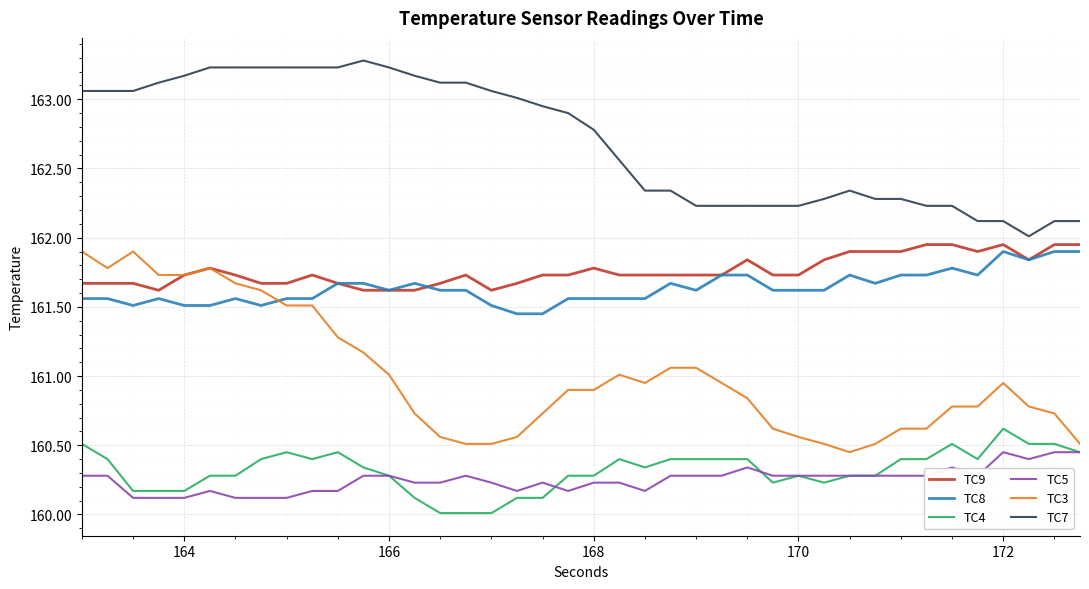

Which series has the largest total across all categories?

TC7